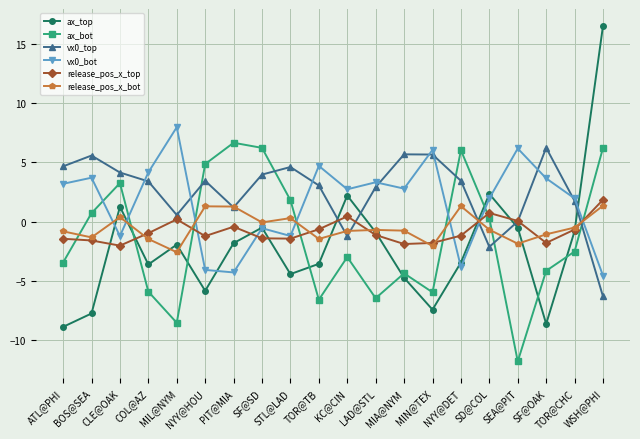

What is the minimum value shown in the chart?

-11.8